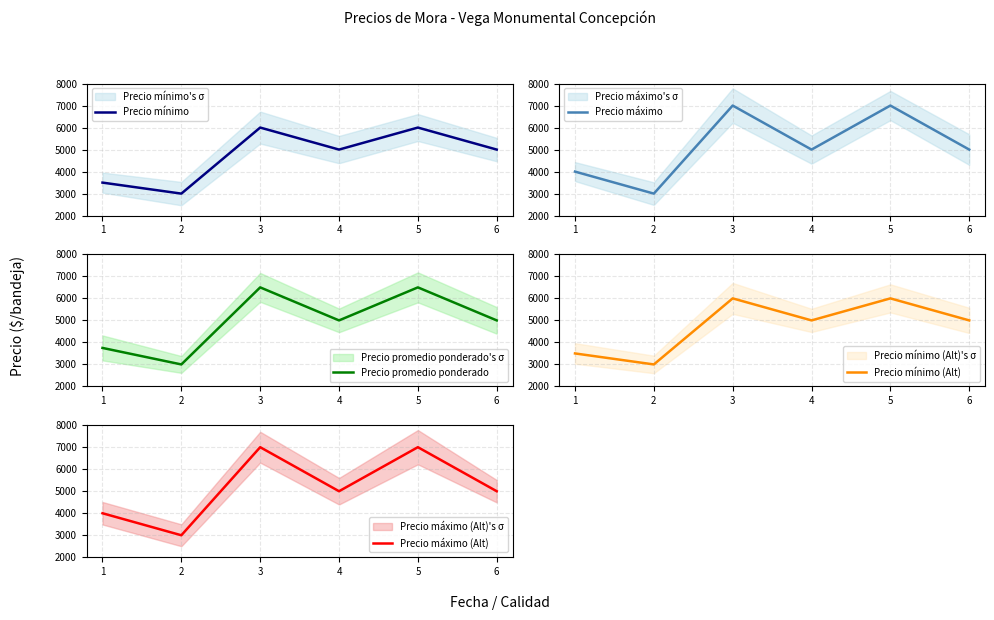

Which series changed the most between 3 and 5?

Precio mínimo